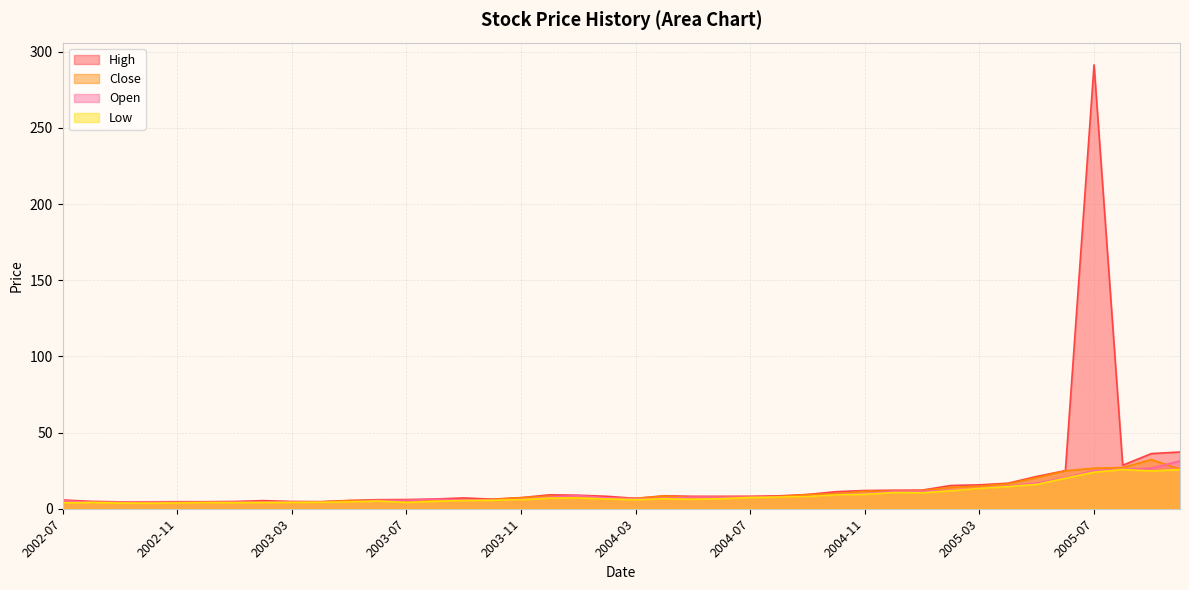

Does the chart display data point markers on the line(s)?

No